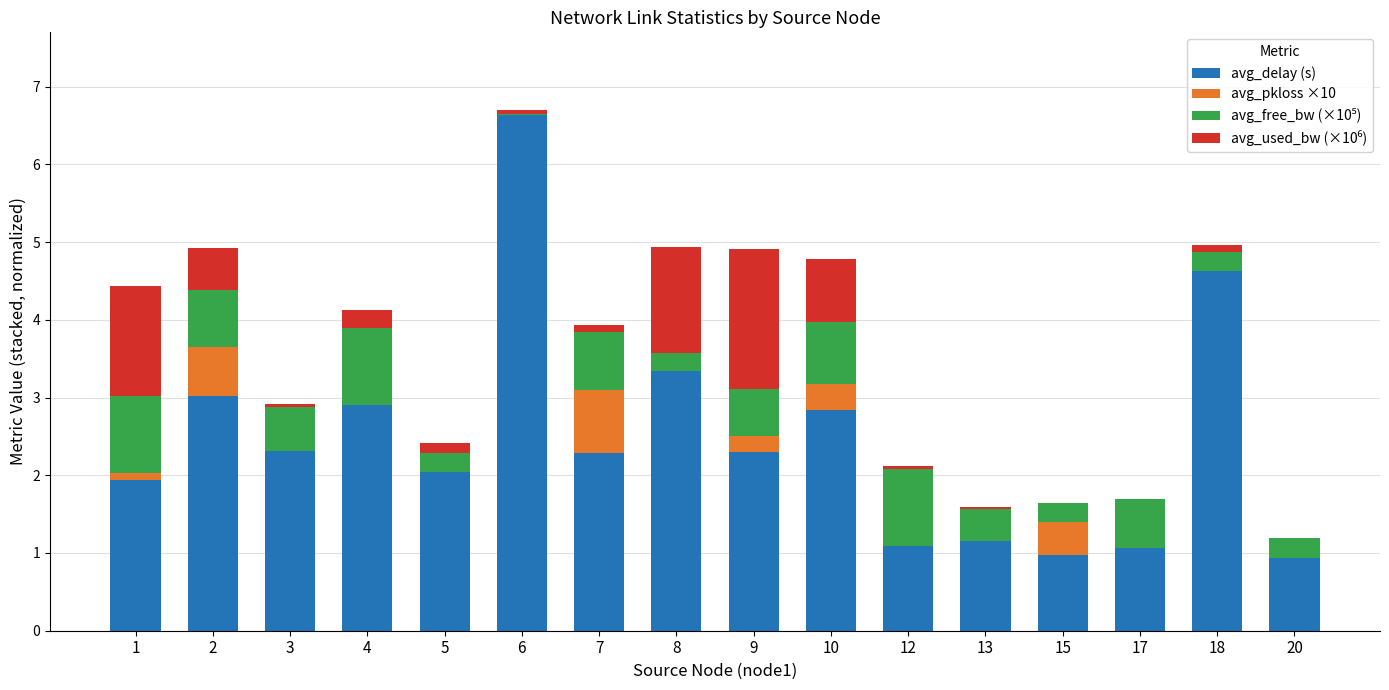

What is the highest value of the avg_delay (s) series?

6.6